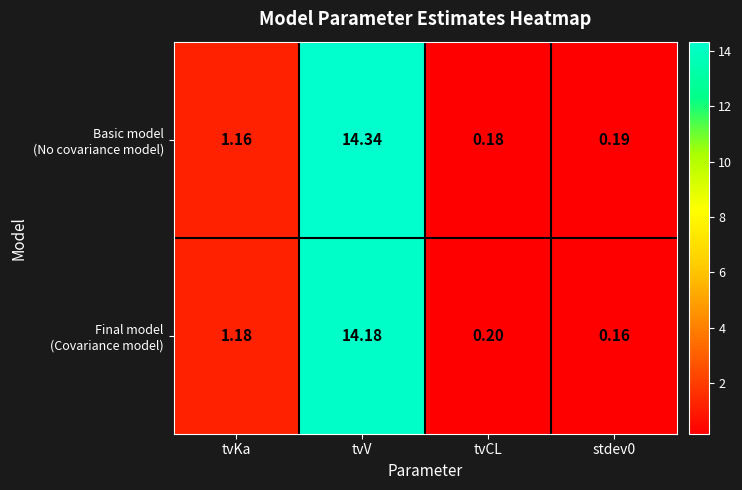

Which label corresponds to the largest value in the chart?

tvV